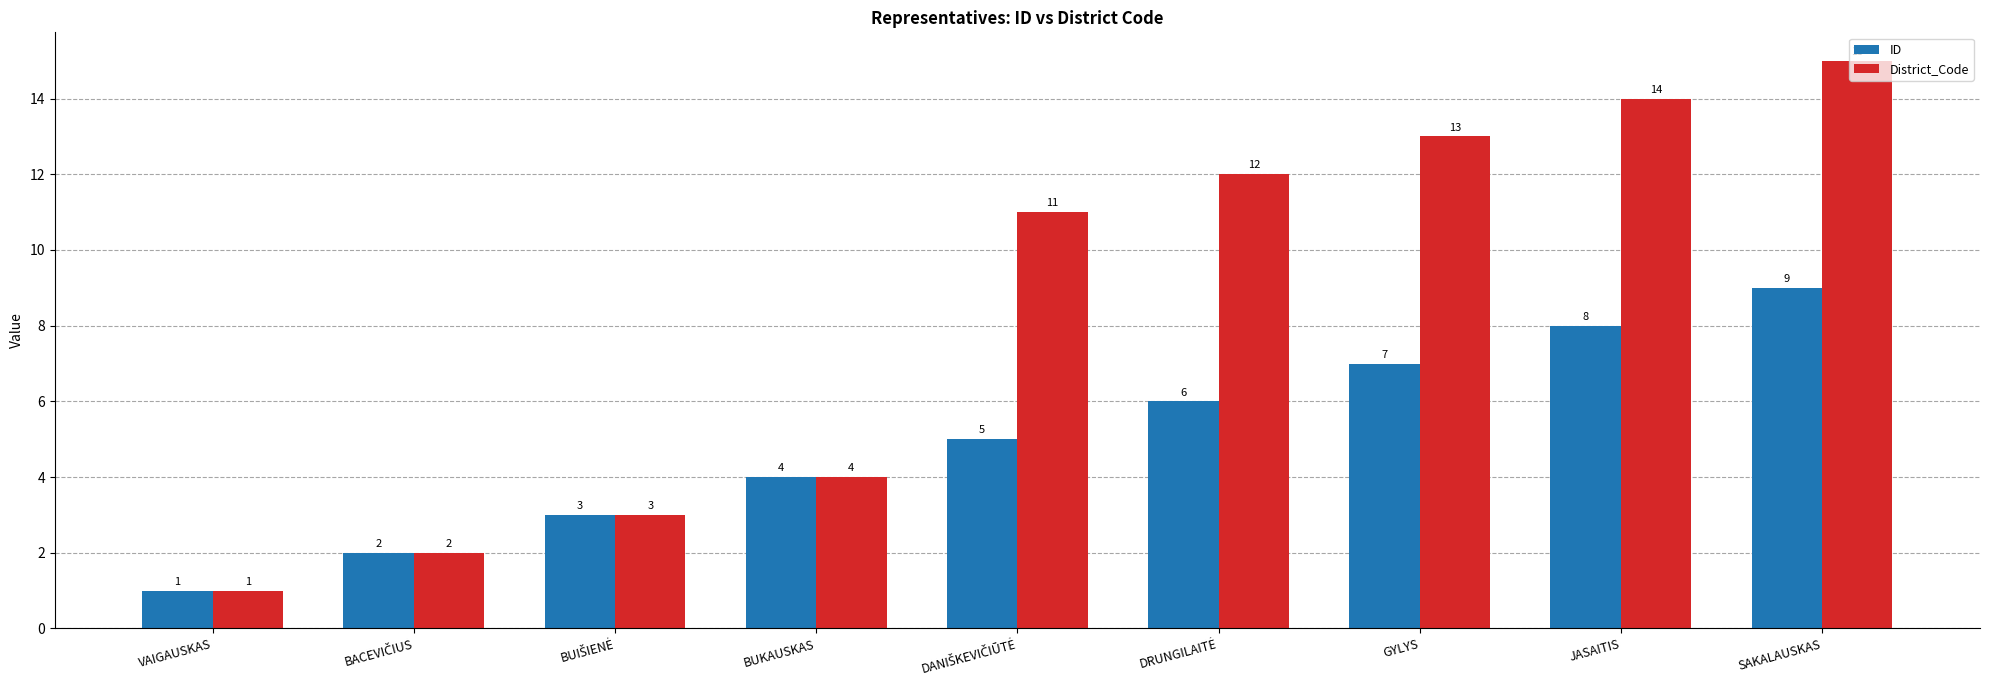

Which series has the largest total across all categories?

District_Code